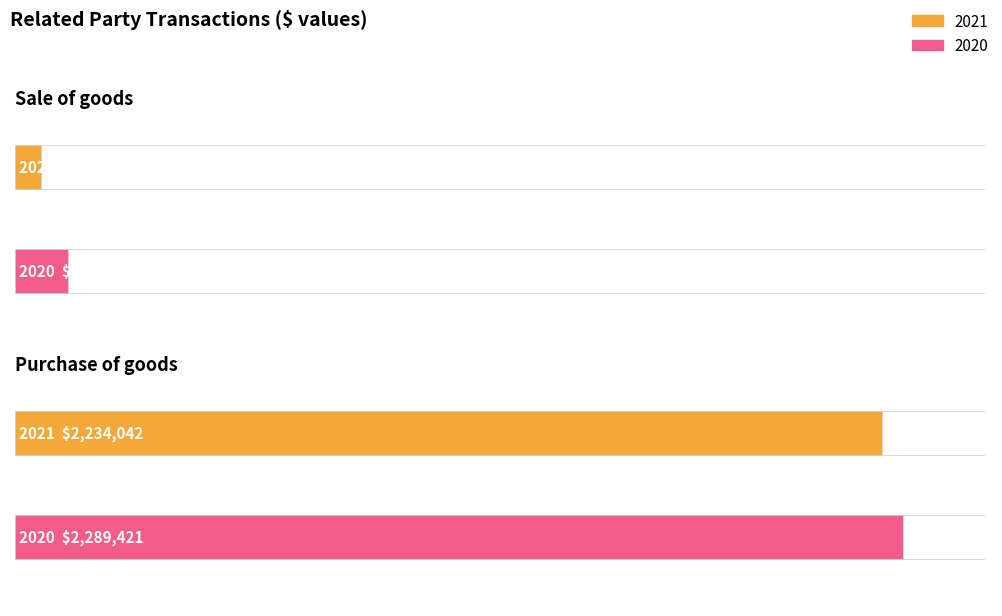

Count the number of data series in this chart.

2